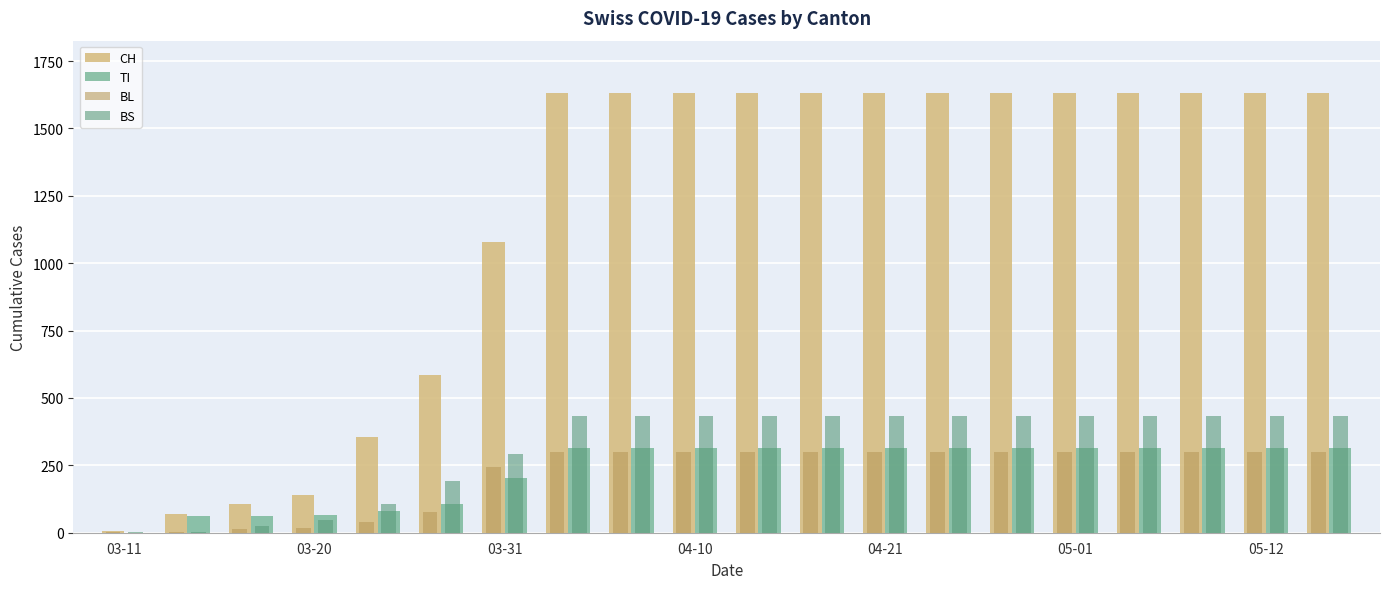

Which series has the largest total across all categories?

CH